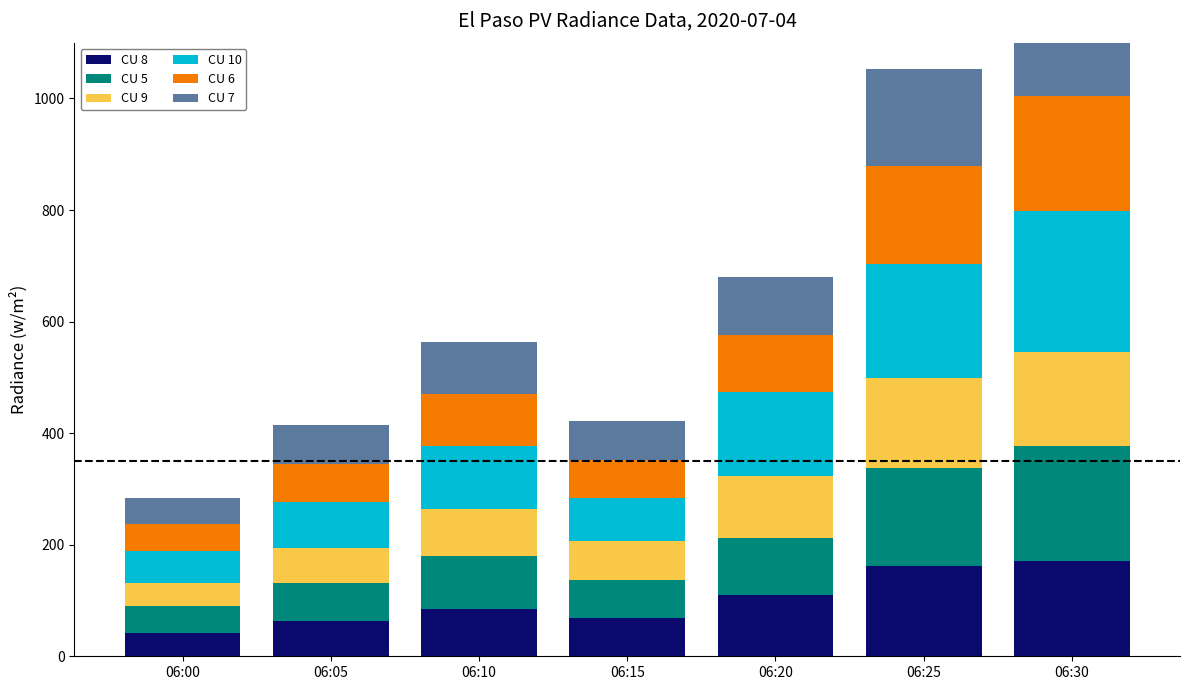

Reading left to right, what are all the values shown in this chart?

CU 8: 06:00=42.1	06:05=62.6	06:10=85.5	06:15=68.8	06:20=109.9	06:25=162.1	06:30=169.9
CU 5: 06:00=47.8	06:05=68.8	06:10=93.7	06:15=68.5	06:20=103.0	06:25=175.3	06:30=206.4
CU 9: 06:00=42.1	06:05=62.6	06:10=85.5	06:15=68.8	06:20=109.9	06:25=162.1	06:30=169.9
CU 10: 06:00=56.8	06:05=82.5	06:10=111.5	06:15=78.2	06:20=150.8	06:25=203.5	06:30=252.5
CU 6: 06:00=47.8	06:05=68.8	06:10=93.7	06:15=68.5	06:20=103.0	06:25=175.3	06:30=206.4
CU 7: 06:00=47.8	06:05=68.8	06:10=93.7	06:15=68.5	06:20=103.0	06:25=175.3	06:30=206.4